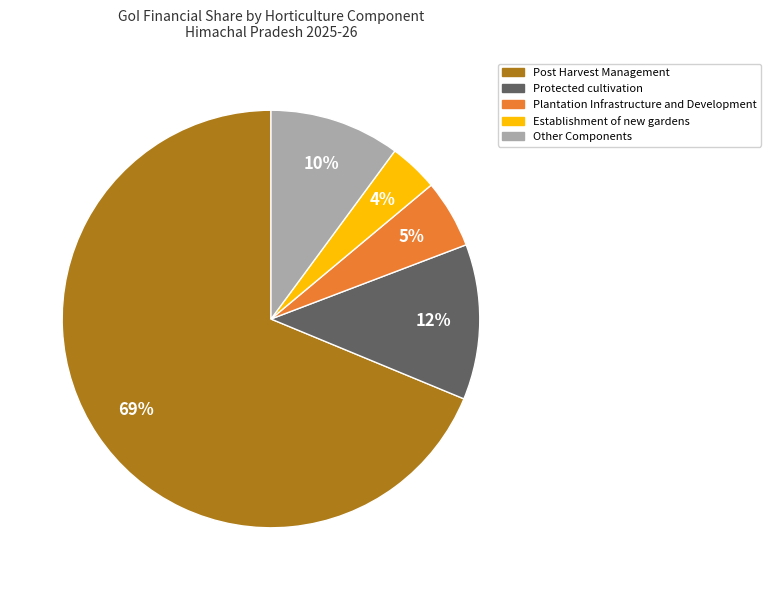

How many segments does this pie chart have?

5